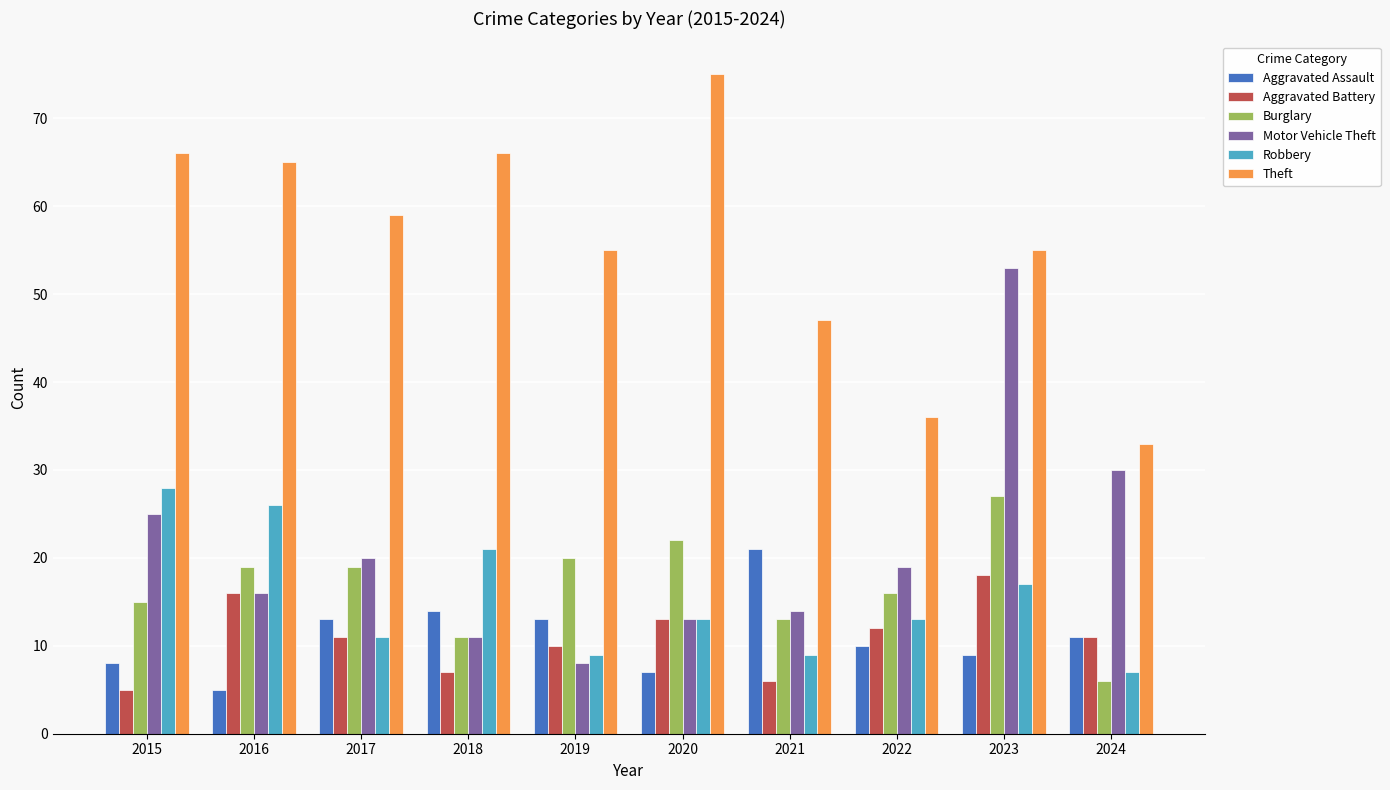

Count the number of categories in the chart.

10